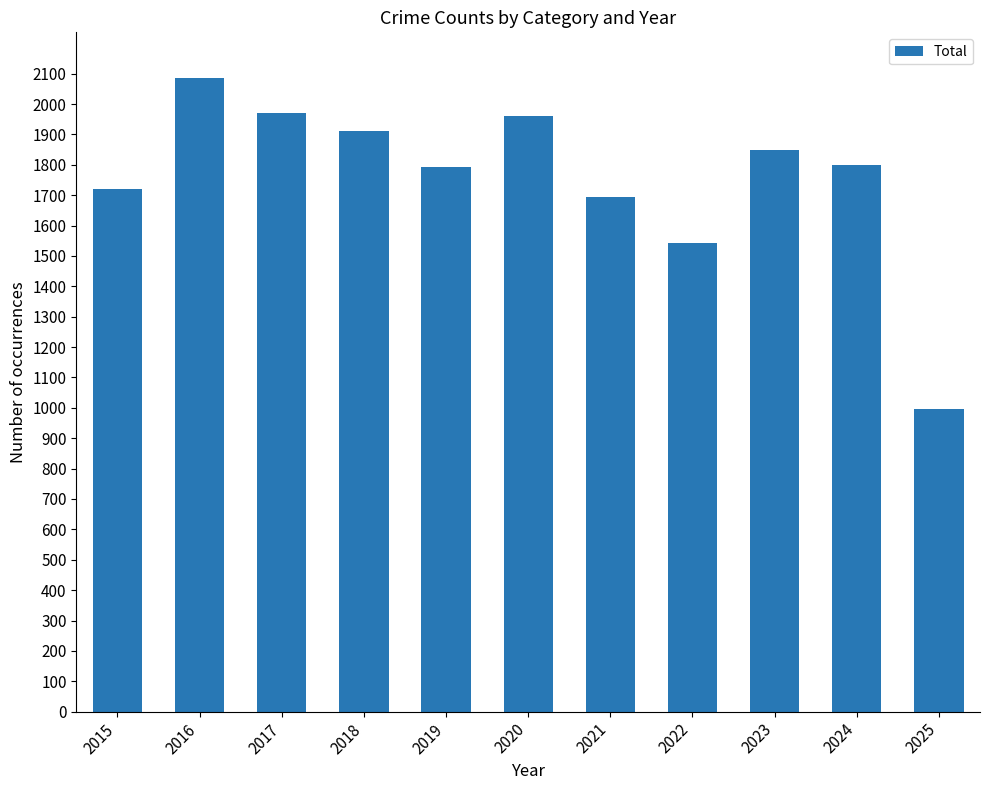

What is the difference between the maximum and minimum values?

1089